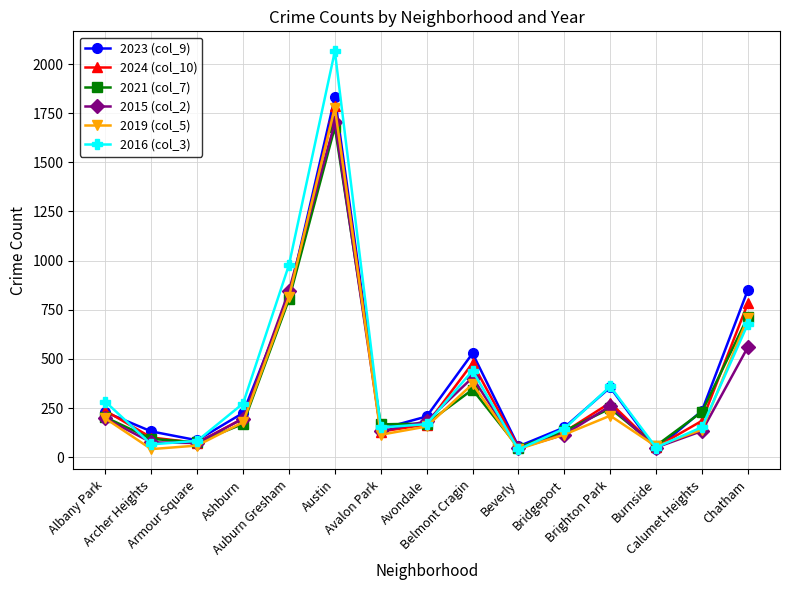

What is the greatest value displayed?

2065